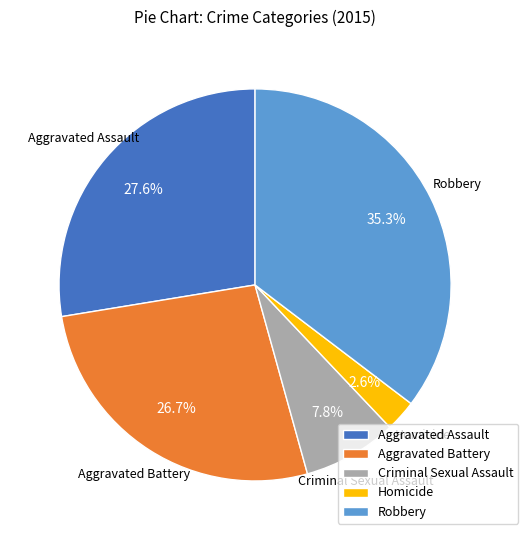

Which slice is the largest?

Robbery